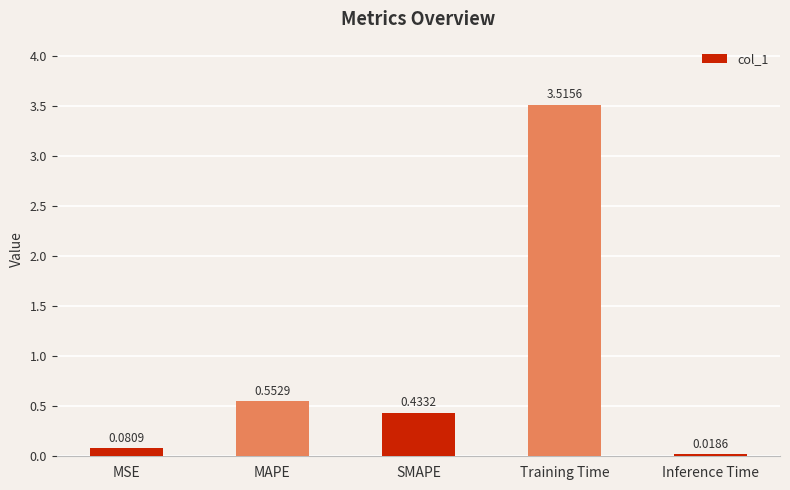

Does the chart contain any negative values?

No